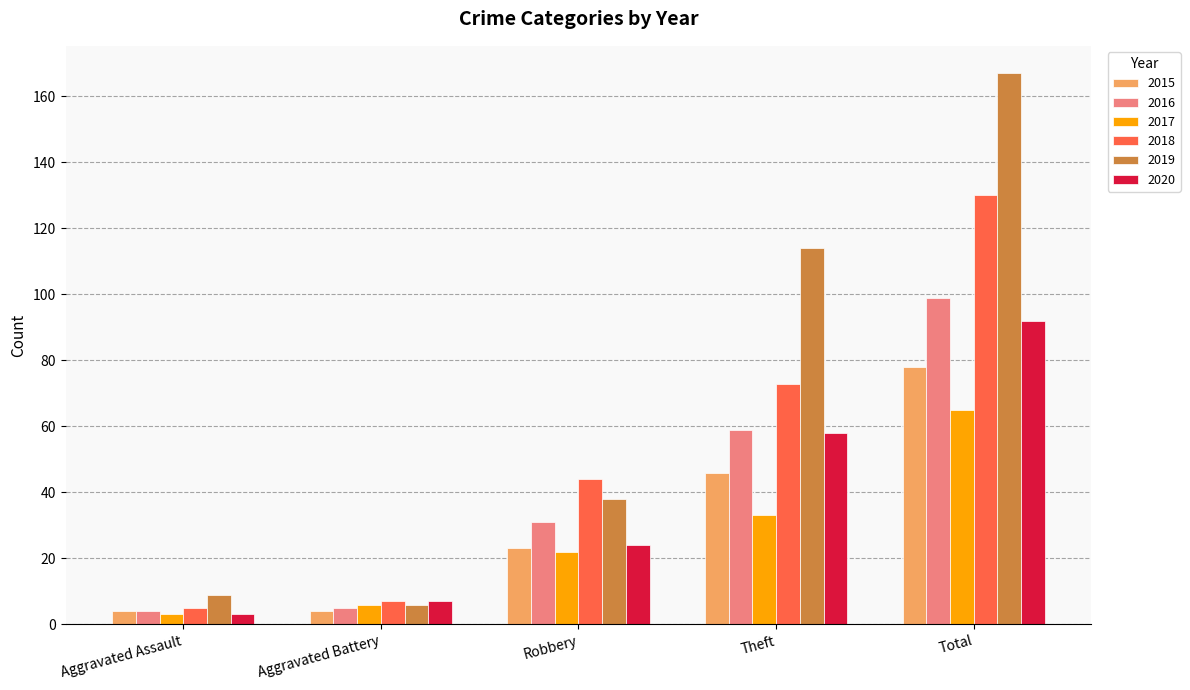

Are the bars horizontal?

No